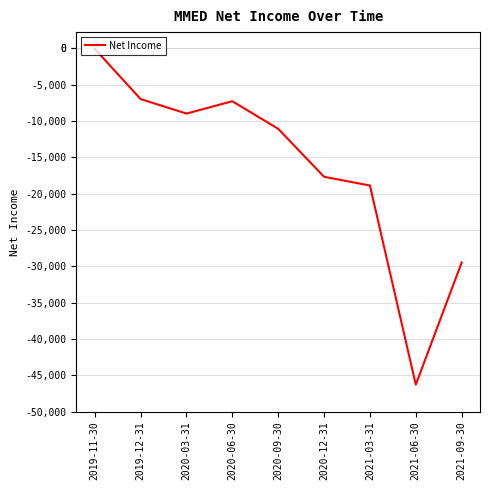

What is the approximate value at 2021-09-30?

-29500